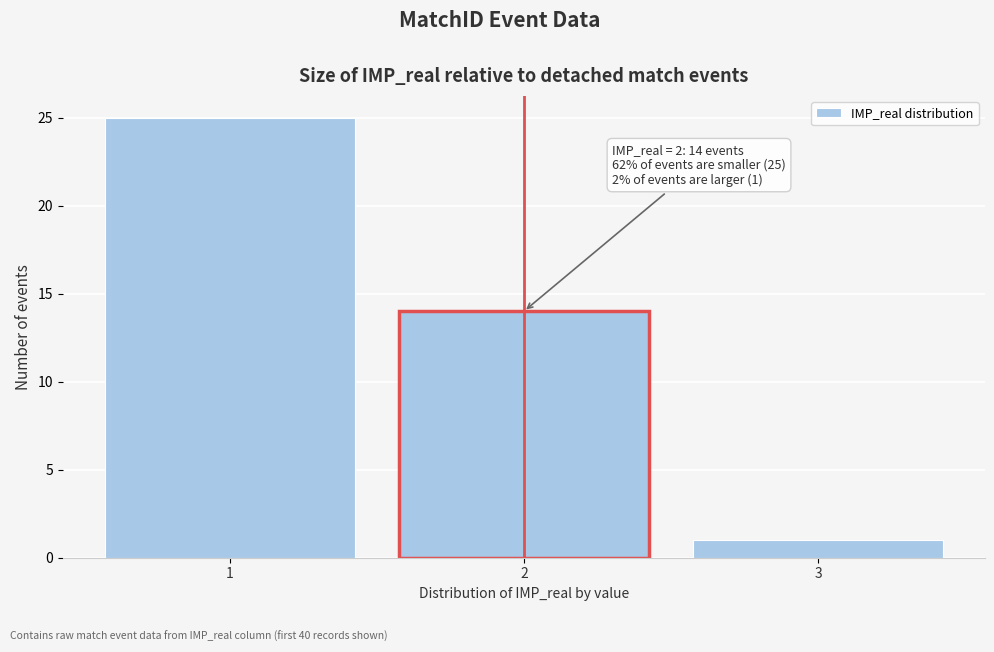

Reading right to left, transcribe all the data shown in this chart.

1	14	25